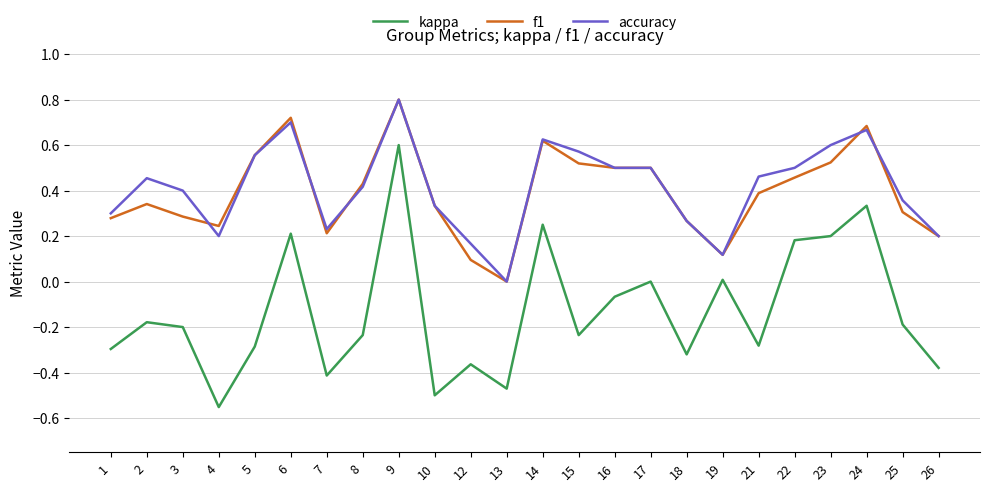

Which series changed the most between 3 and 4?

kappa